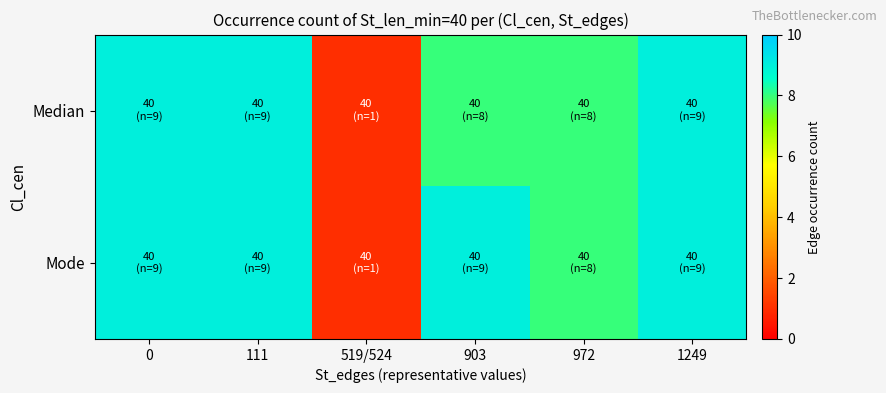

Rank the series at 111 from highest to lowest value.

Median, Mode